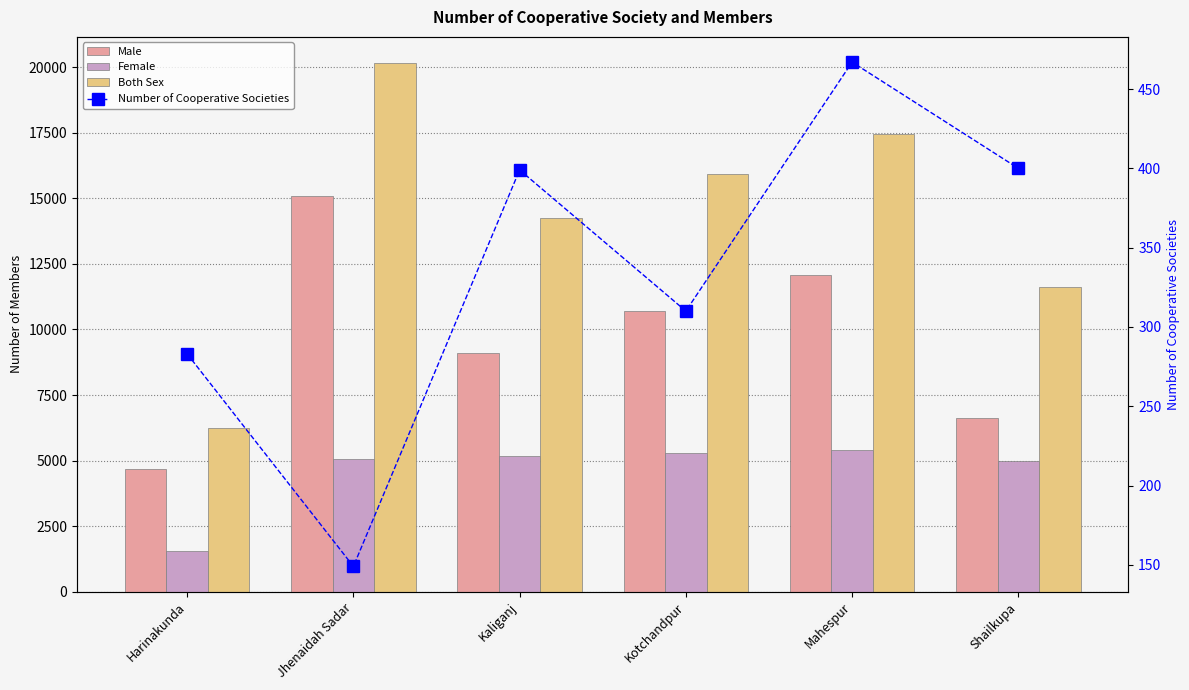

At how many categories does at least one series exceed 10945?

5